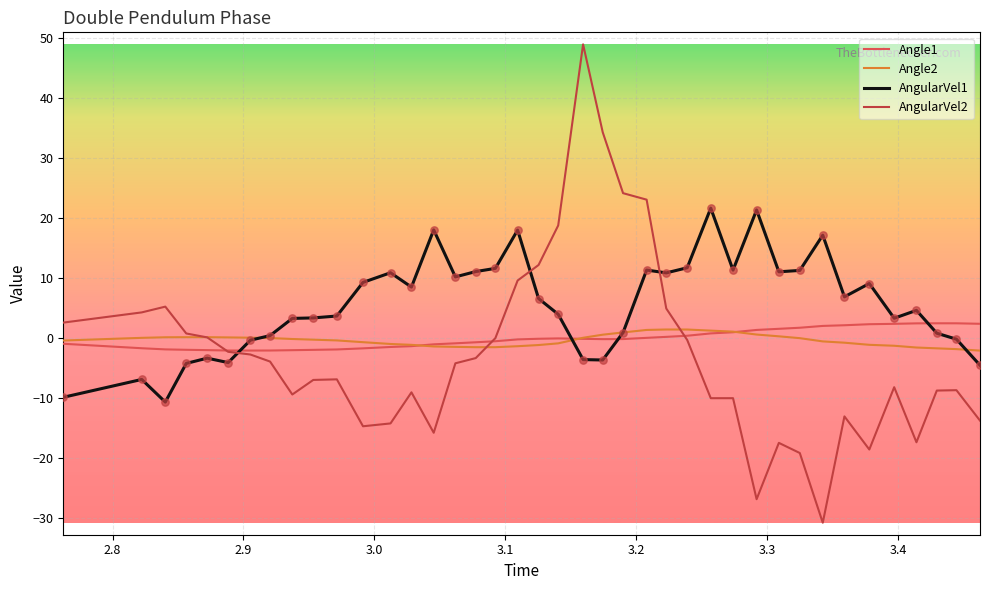

What is the maximum value shown in the chart?

48.9